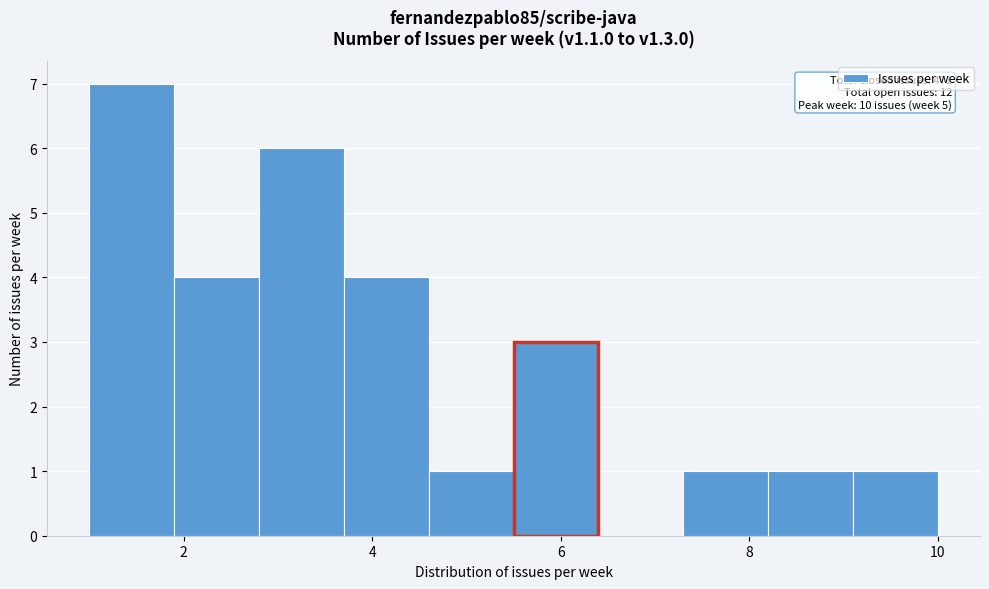

Over which range of the x-axis is the bar tallest?

1.0 to 1.9